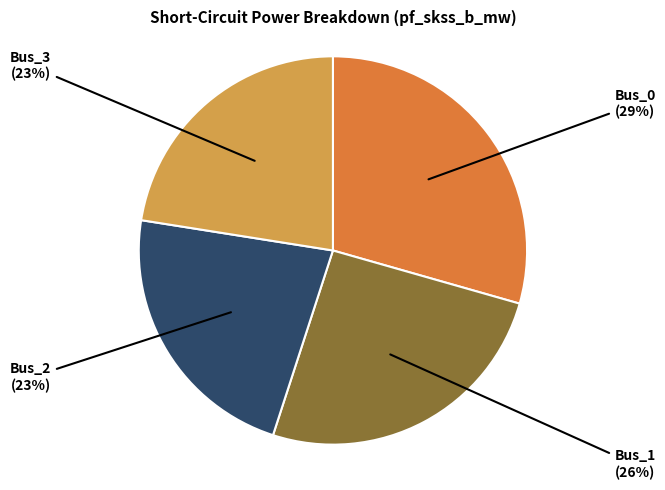

How many slices are in this pie chart?

4